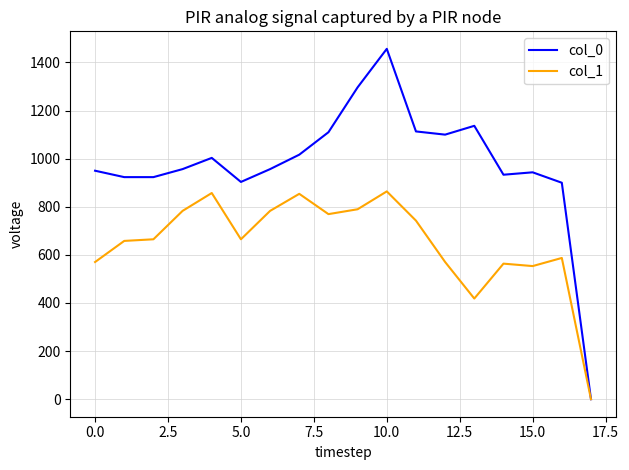

True or false: col_0 has more than 1 points higher than both neighbors.

True